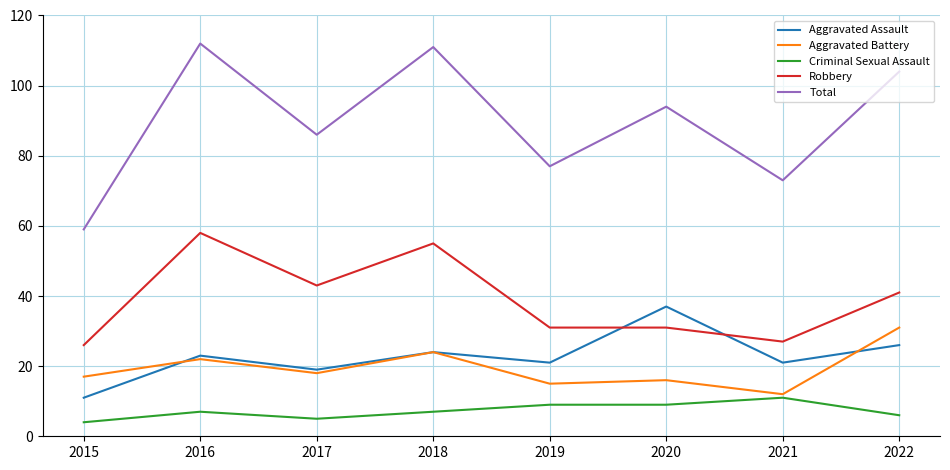

Which category has the highest value across all series?

2016